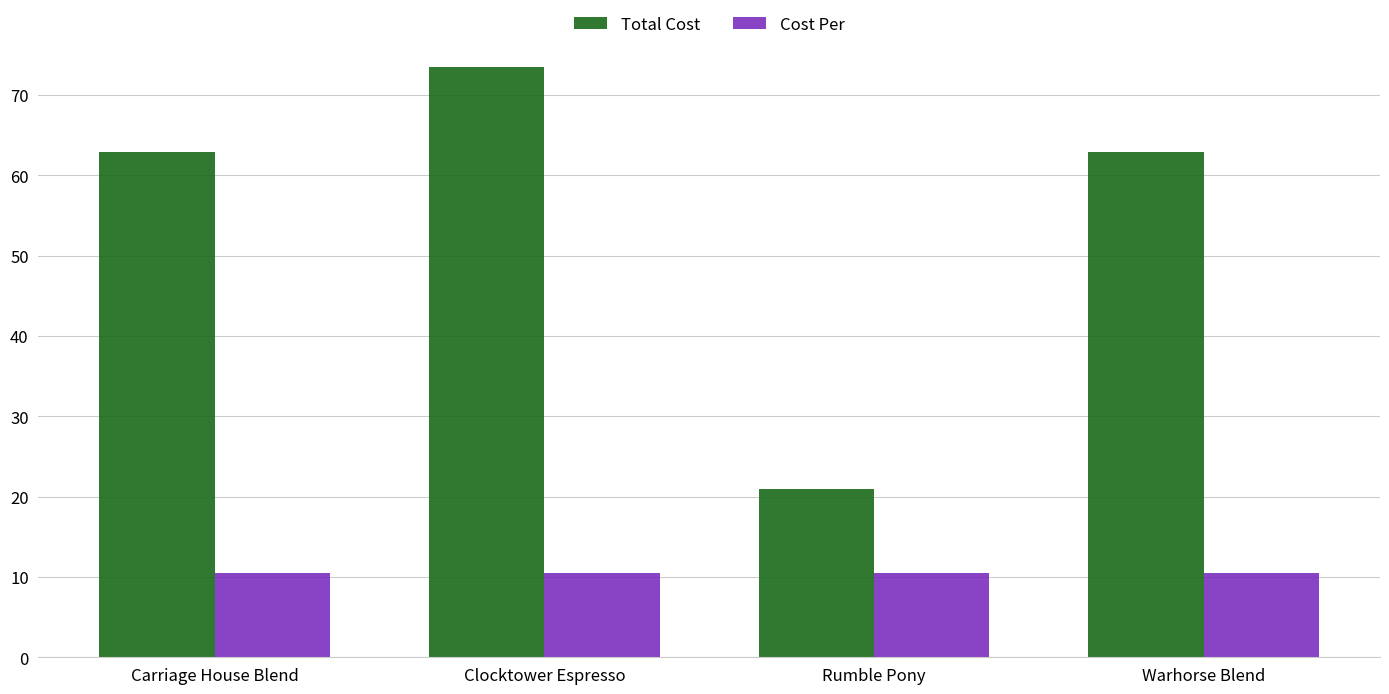

True or false: Total Cost has a value of 16.6 at Carriage House Blend.

False